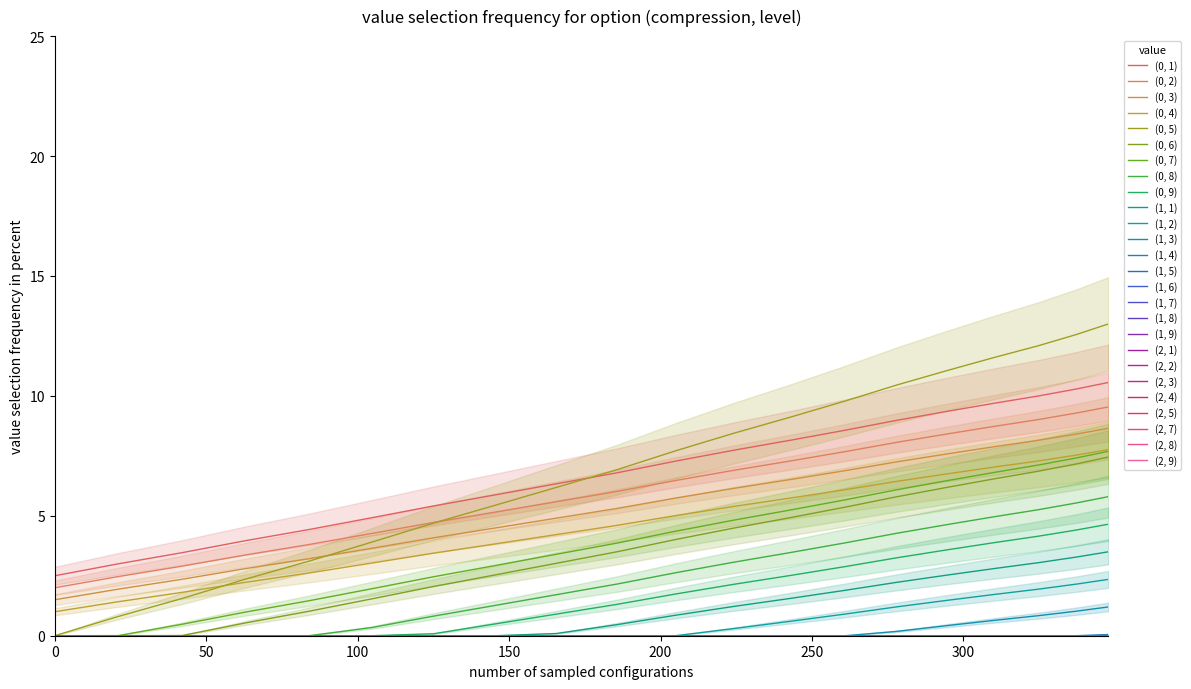

Count the number of data series in this chart.

2